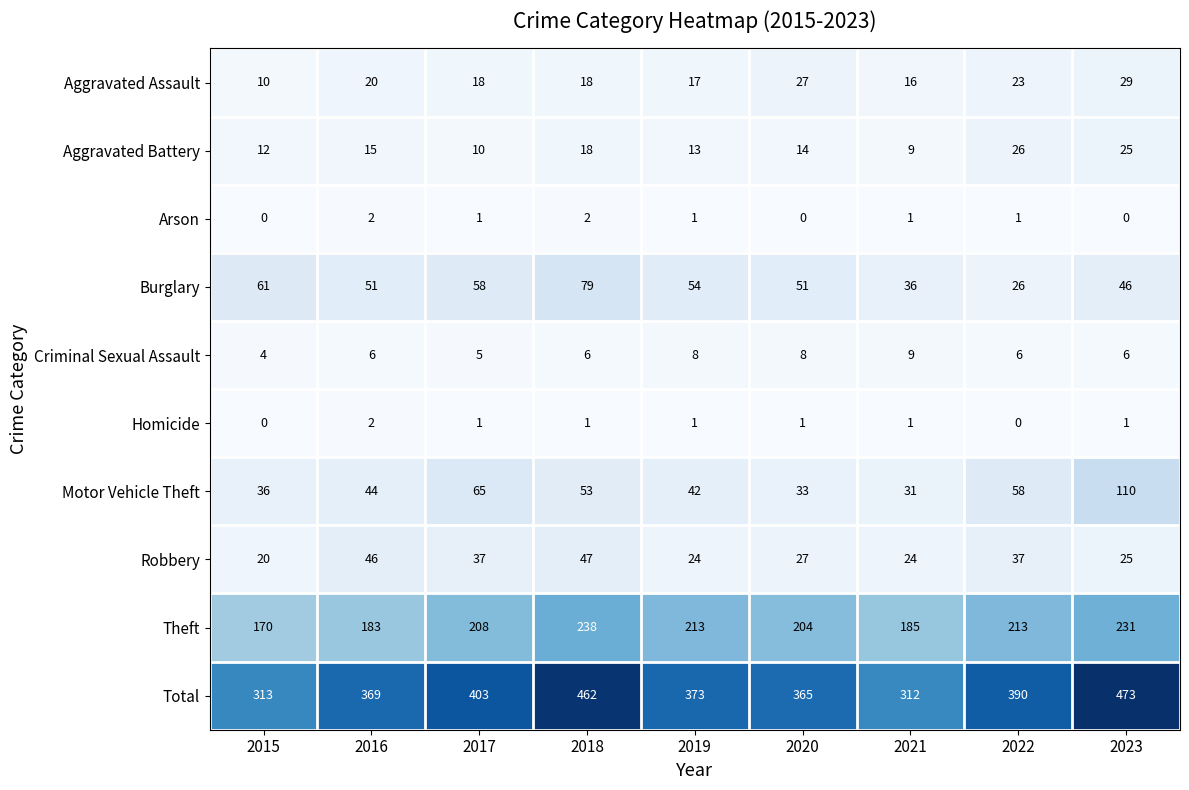

Rank the categories by Total value from lowest to highest.

2021, 2015, 2020, 2016, 2019, 2022, 2017, 2018, 2023